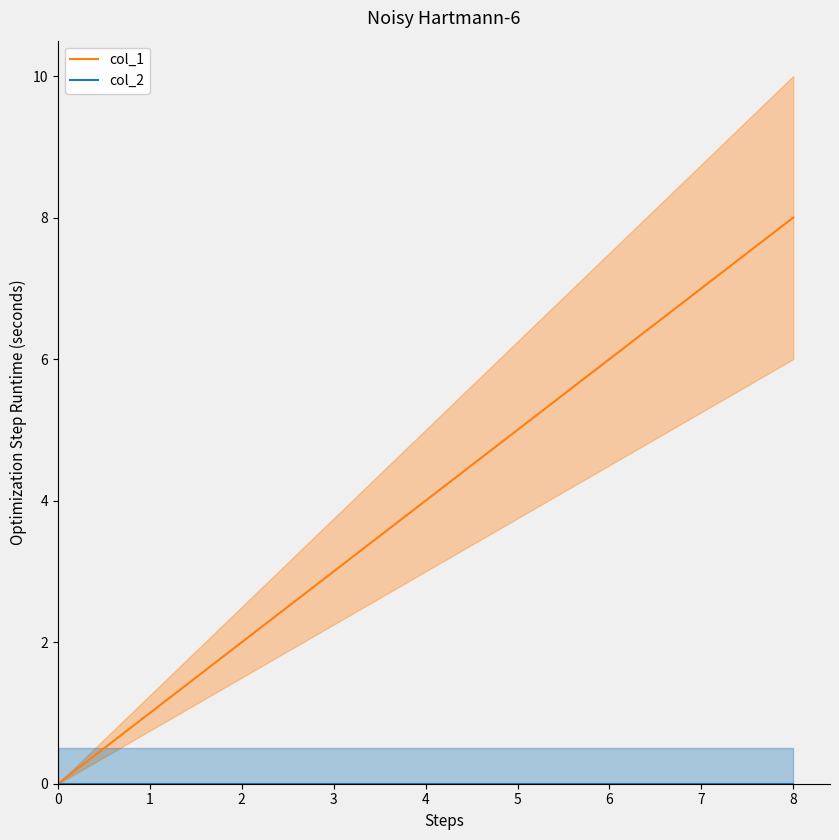

Which series has the largest range (max minus min)?

col_1